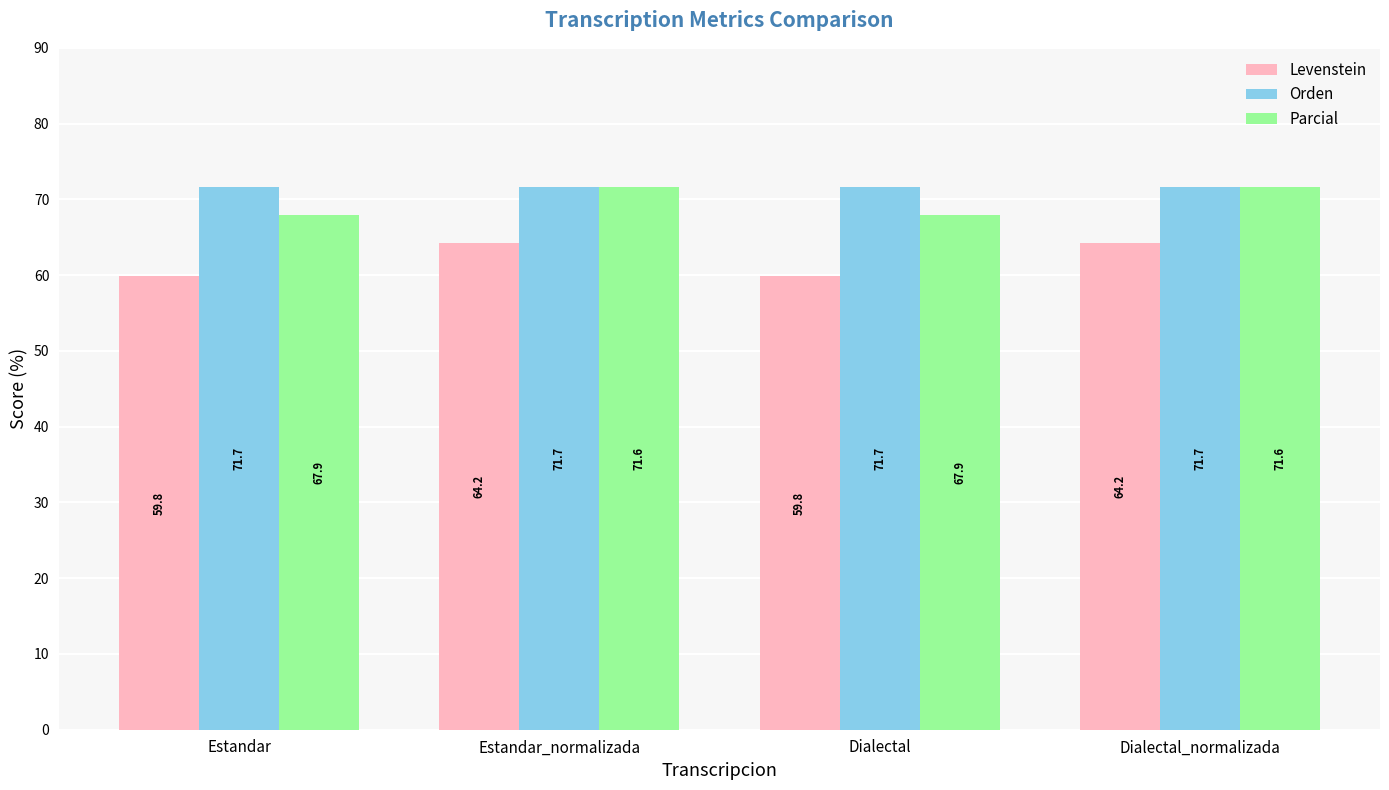

Is the value of Parcial at Estandar greater than the value of Orden at Estandar?

No